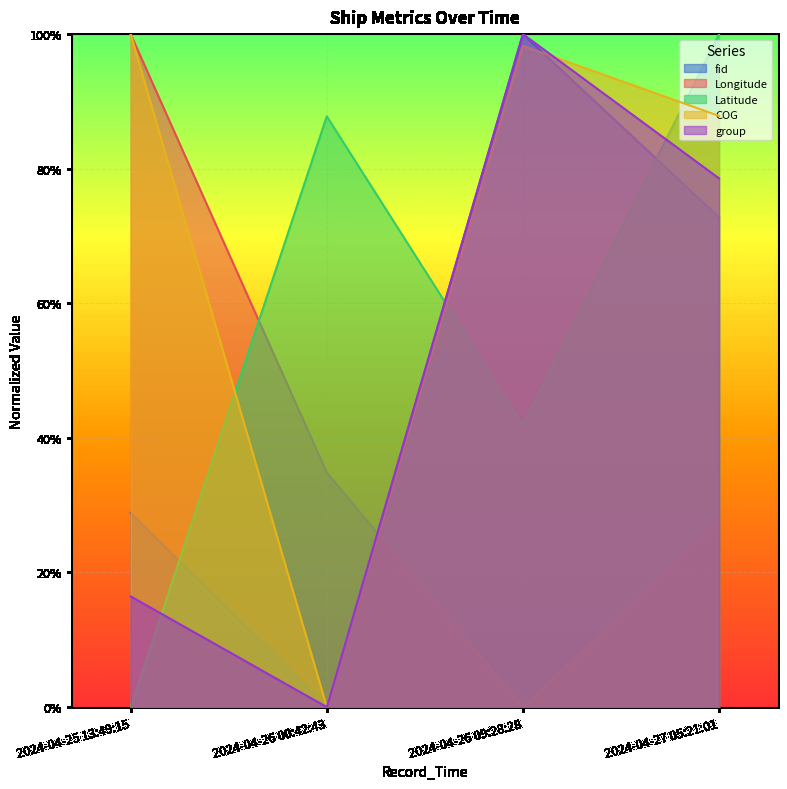

How many intersections are there between group and Latitude?

3